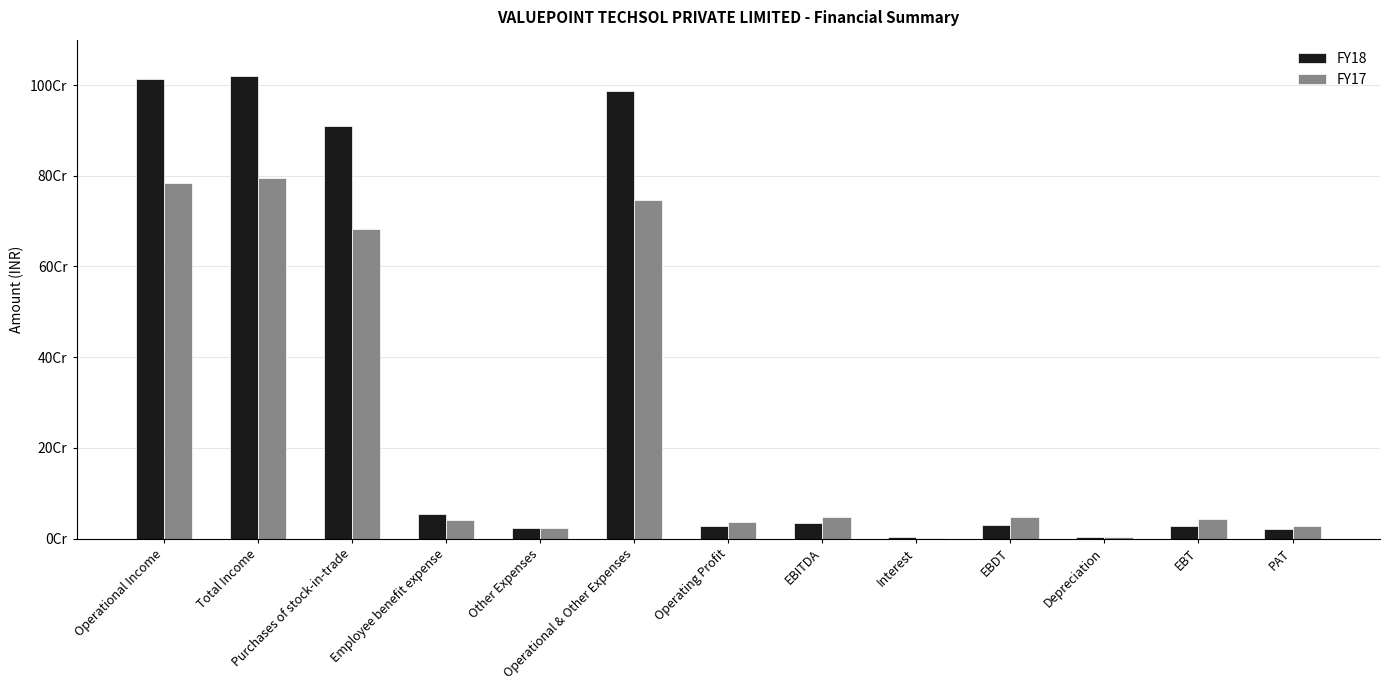

What position from the right is EBDT?

4